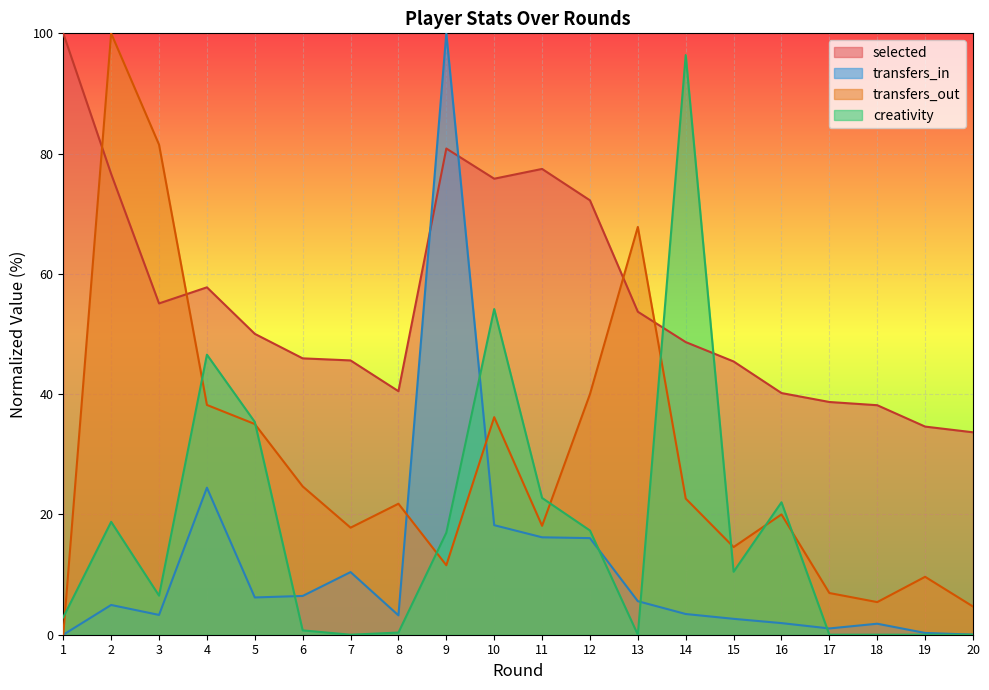

How many lines are shown in the chart?

4